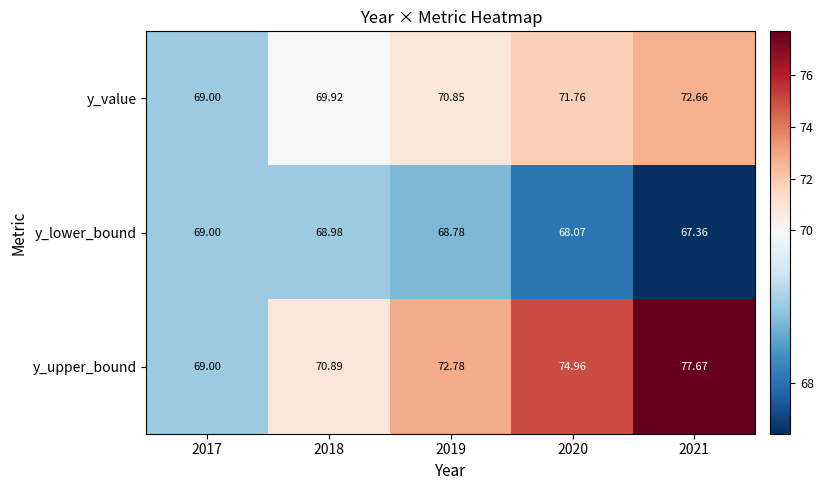

Is the value of y_lower_bound at 2020 greater than the value of y_upper_bound at 2017?

No